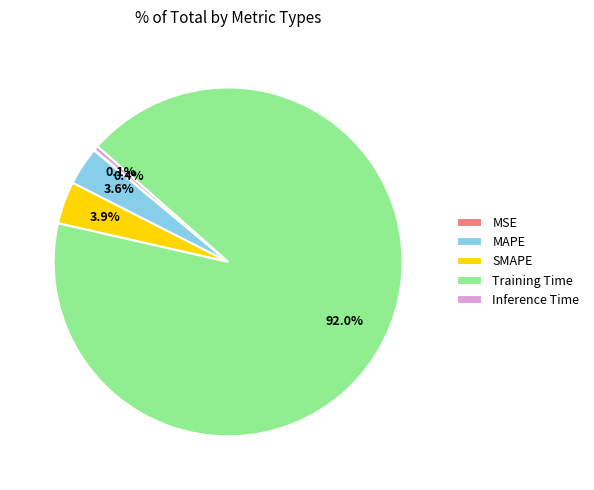

Does any single category account for the majority?

Yes